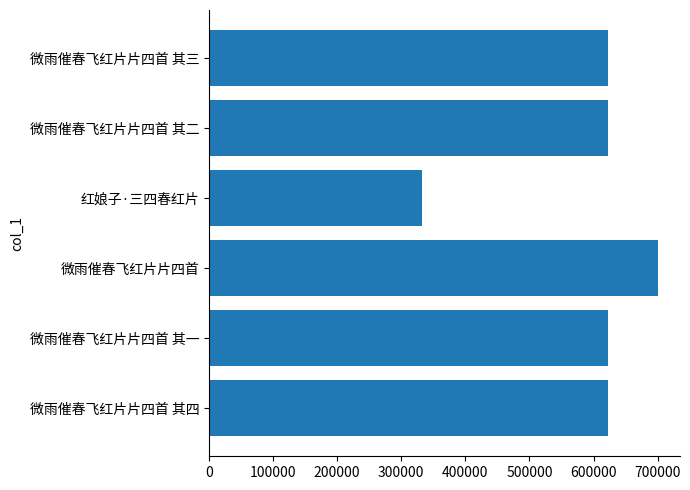

What is the difference between the values at 微雨催春飞红片片四首 and 微雨催春飞红片片四首 其三?

76604